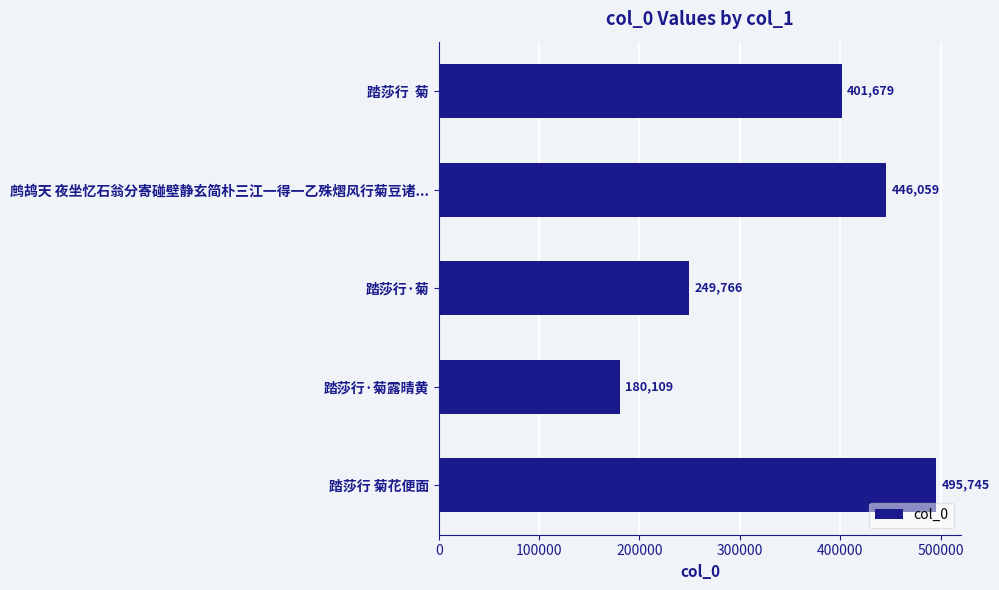

What is the change in value from 鹧鸪天 夜坐忆石翁分寄碰壁静玄简朴三江一得一乙殊熠风行菊豆诸... to 踏莎行 菊花便面?

+49686